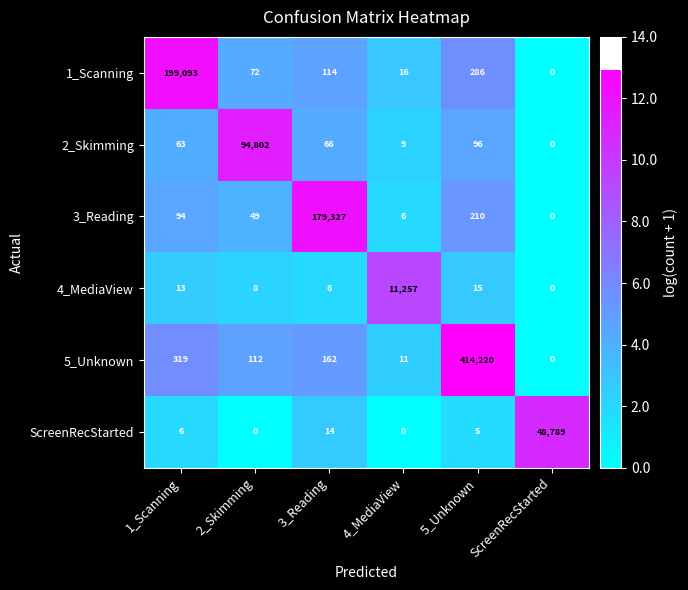

Where is 1_Scanning nearest to the value 99546?

5_Unknown